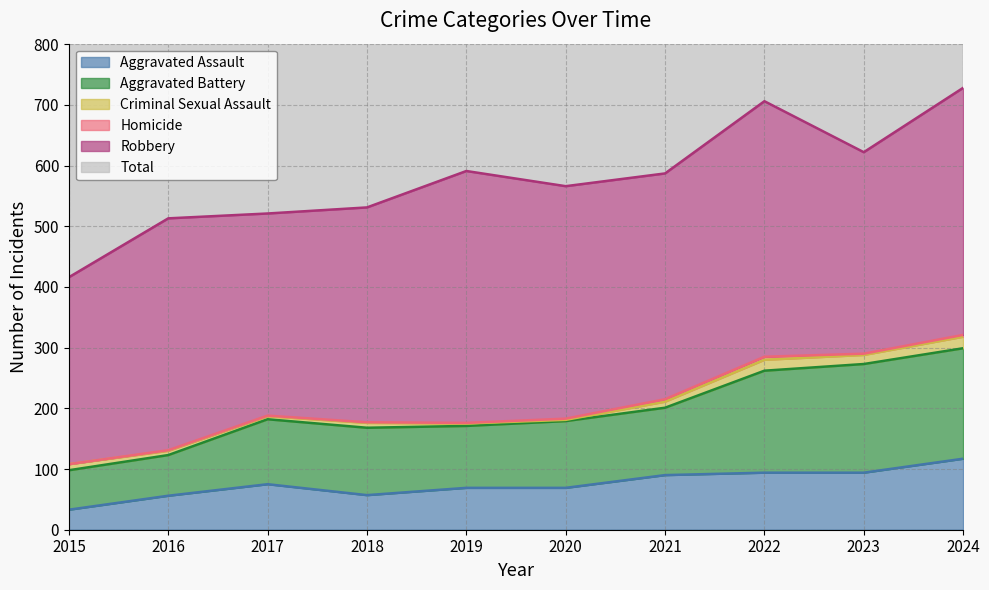

True or false: Aggravated Battery and Aggravated Assault intersect in this chart.

False